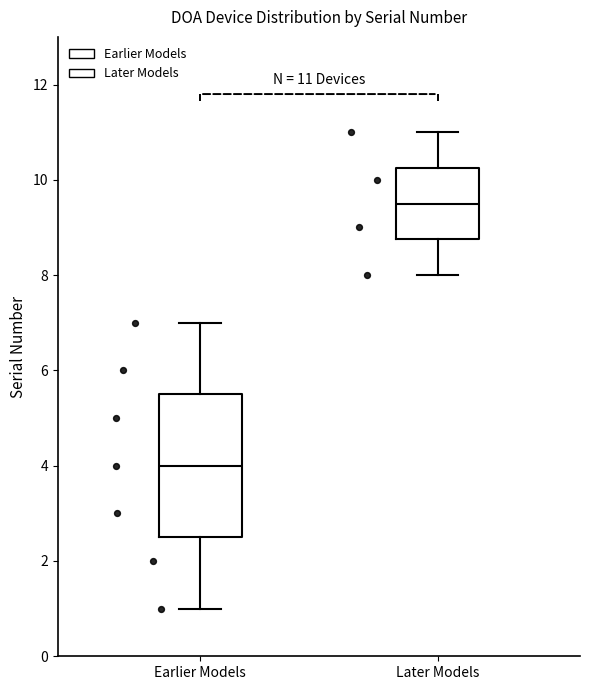

Comparing the boxes themselves (not the whiskers), which one is the tallest?

Earlier Models